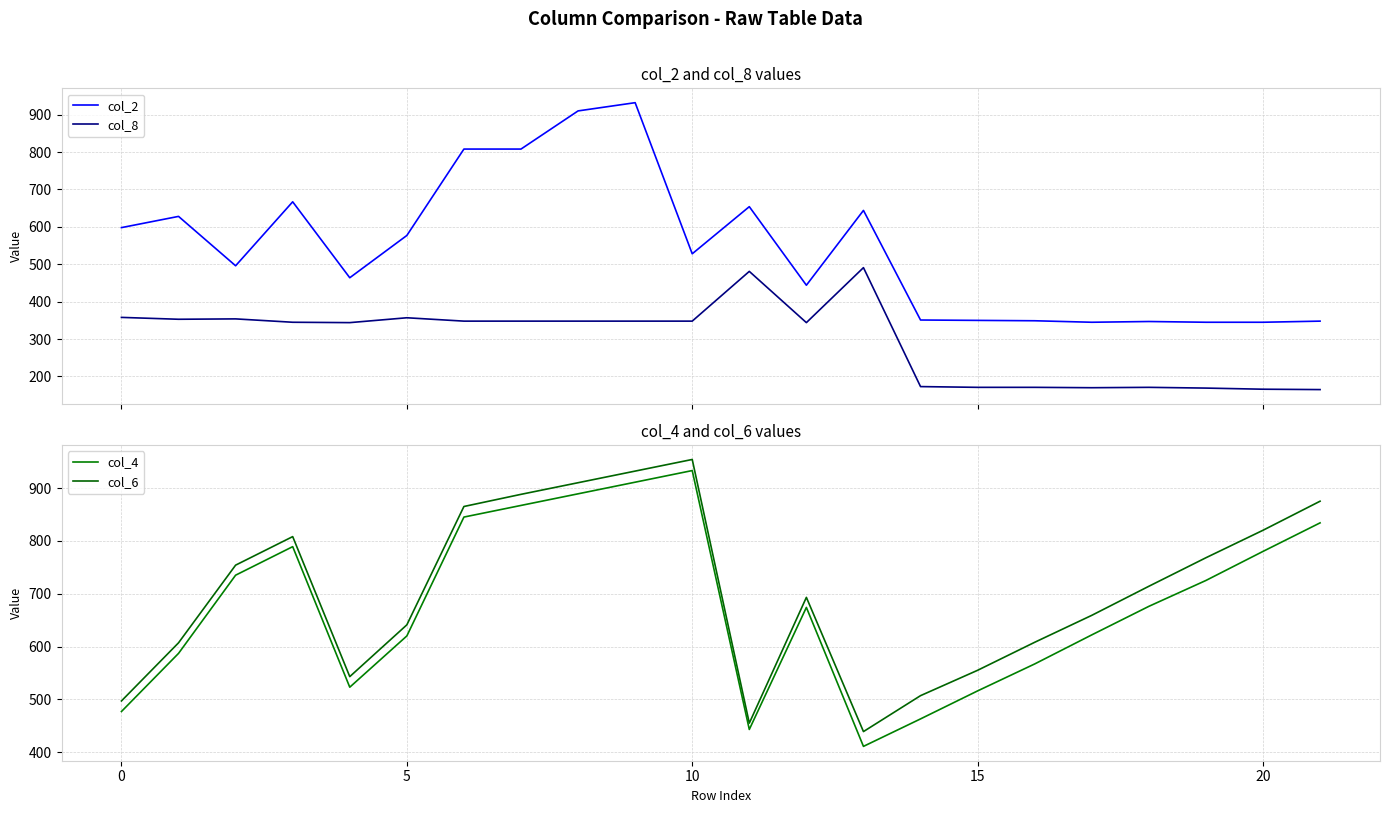

True or false: col_2 and col_8 intersect in this chart.

False